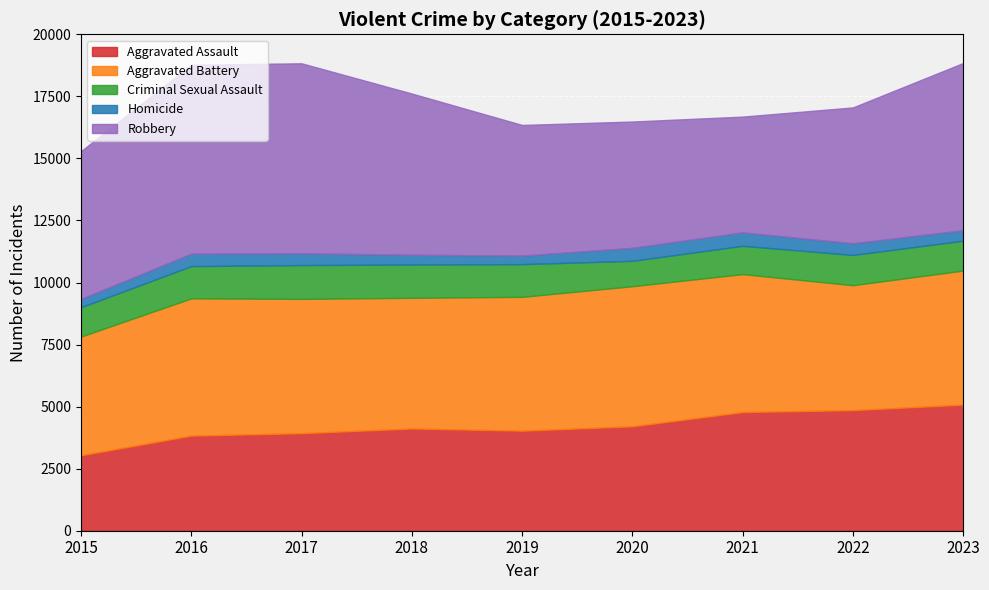

Which series has the largest range (max minus min)?

Robbery